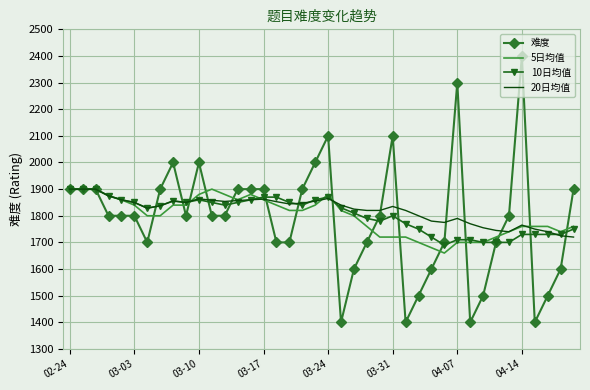

Which series has the largest range (max minus min)?

难度